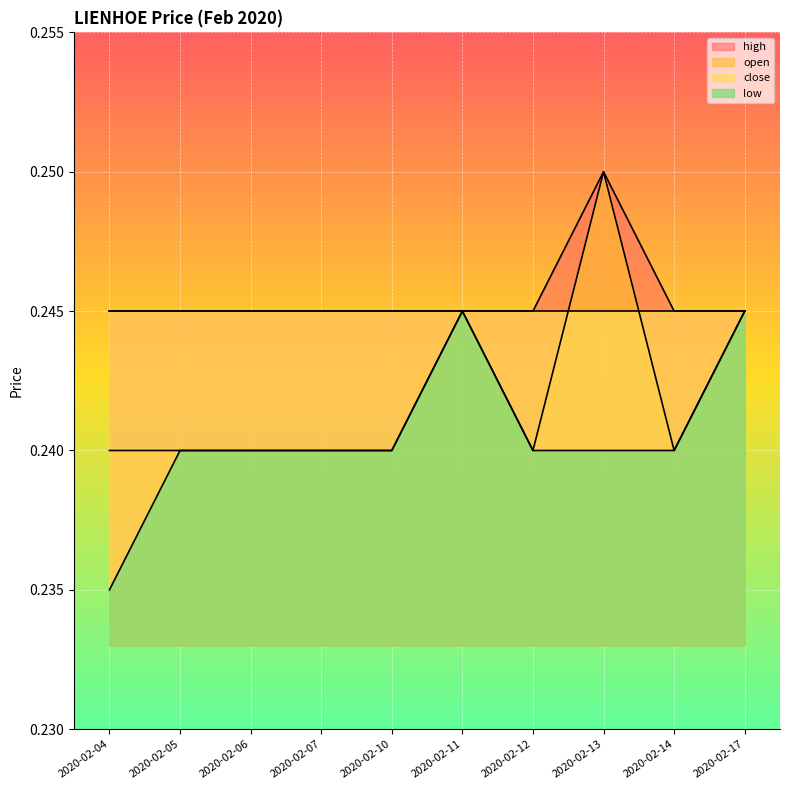

Read the high value at 2020-02-06.

0.2